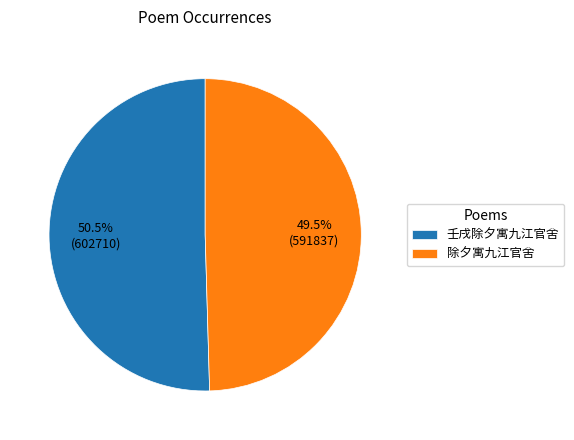

Approximately how many times larger is the value at 除夕寓九江官舍 compared to 壬戌除夕寓九江官舍?

1.0